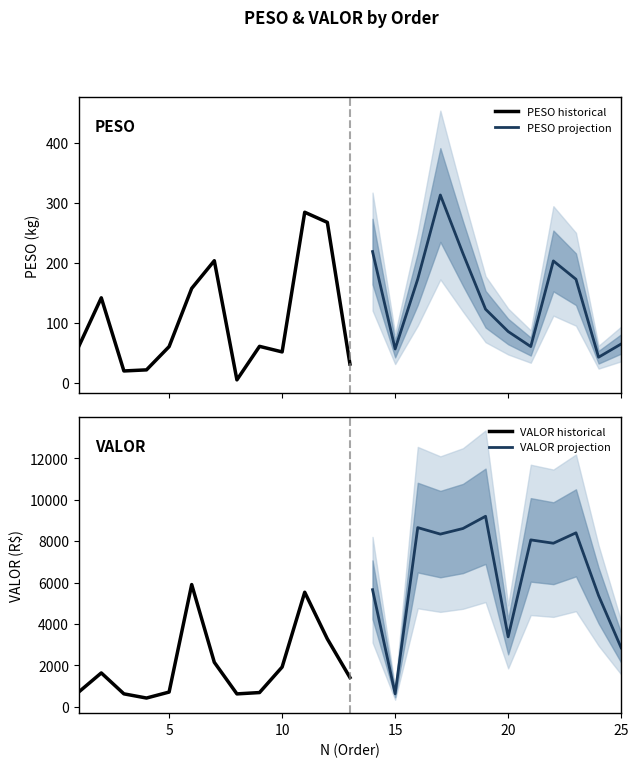

The value of PESO at 17 is 432.6. True or false?

False